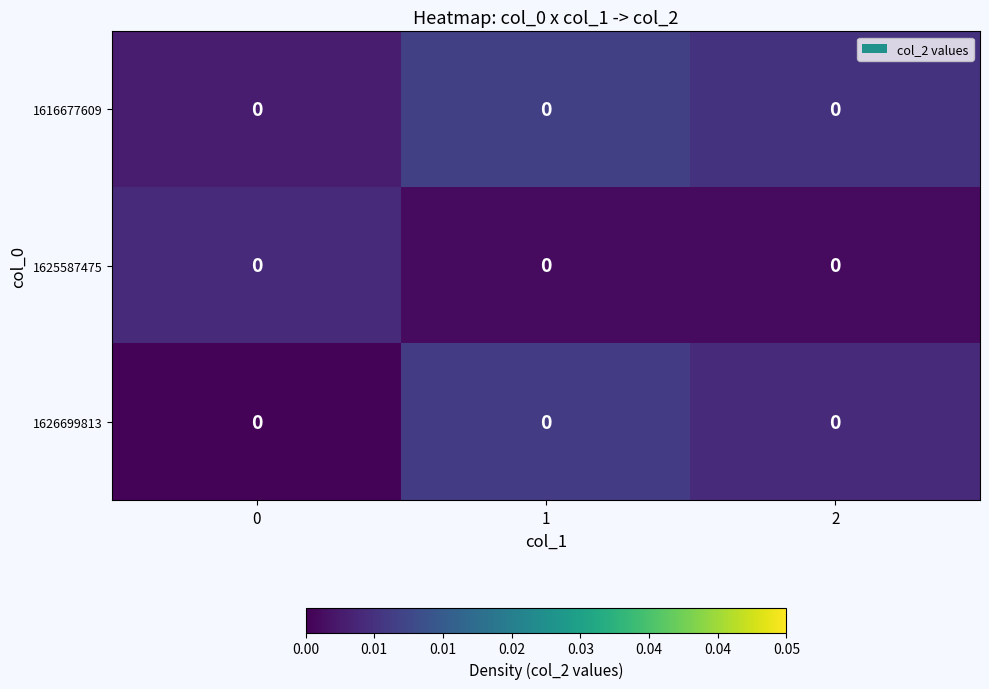

Which category has the highest value across all series?

1